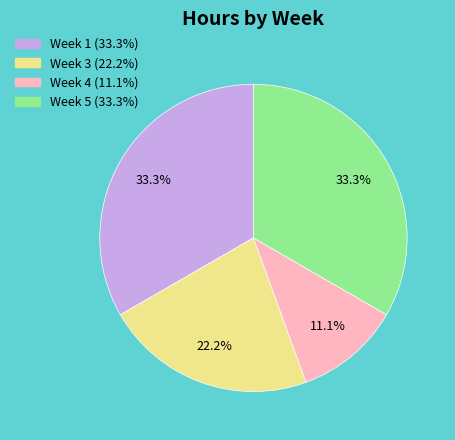

To the nearest percent, what is the average slice percentage?

25%